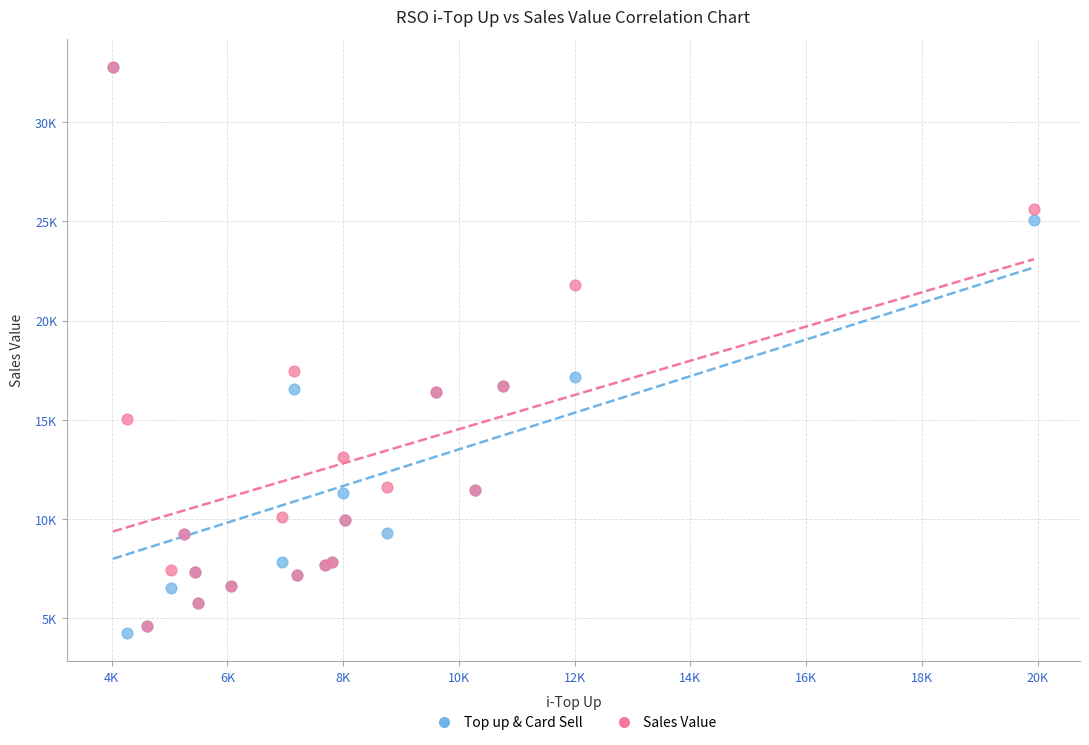

Which series contains the lowest Y value?

Top up & Card Sell